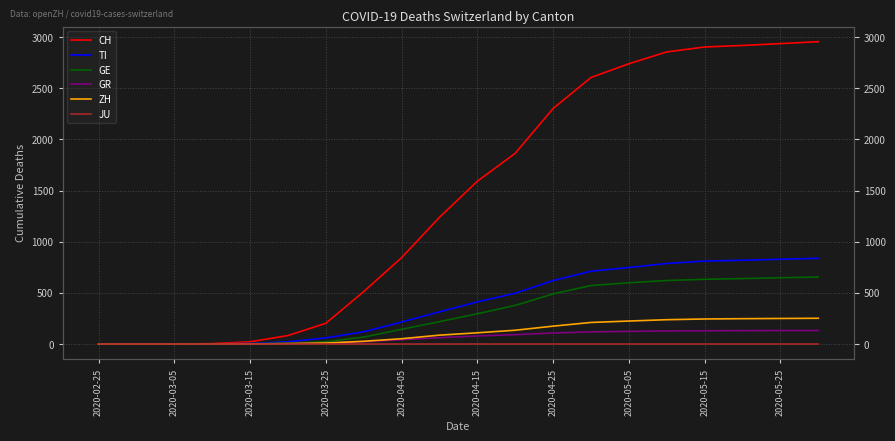

How many data points in ZH are less than 110?

10